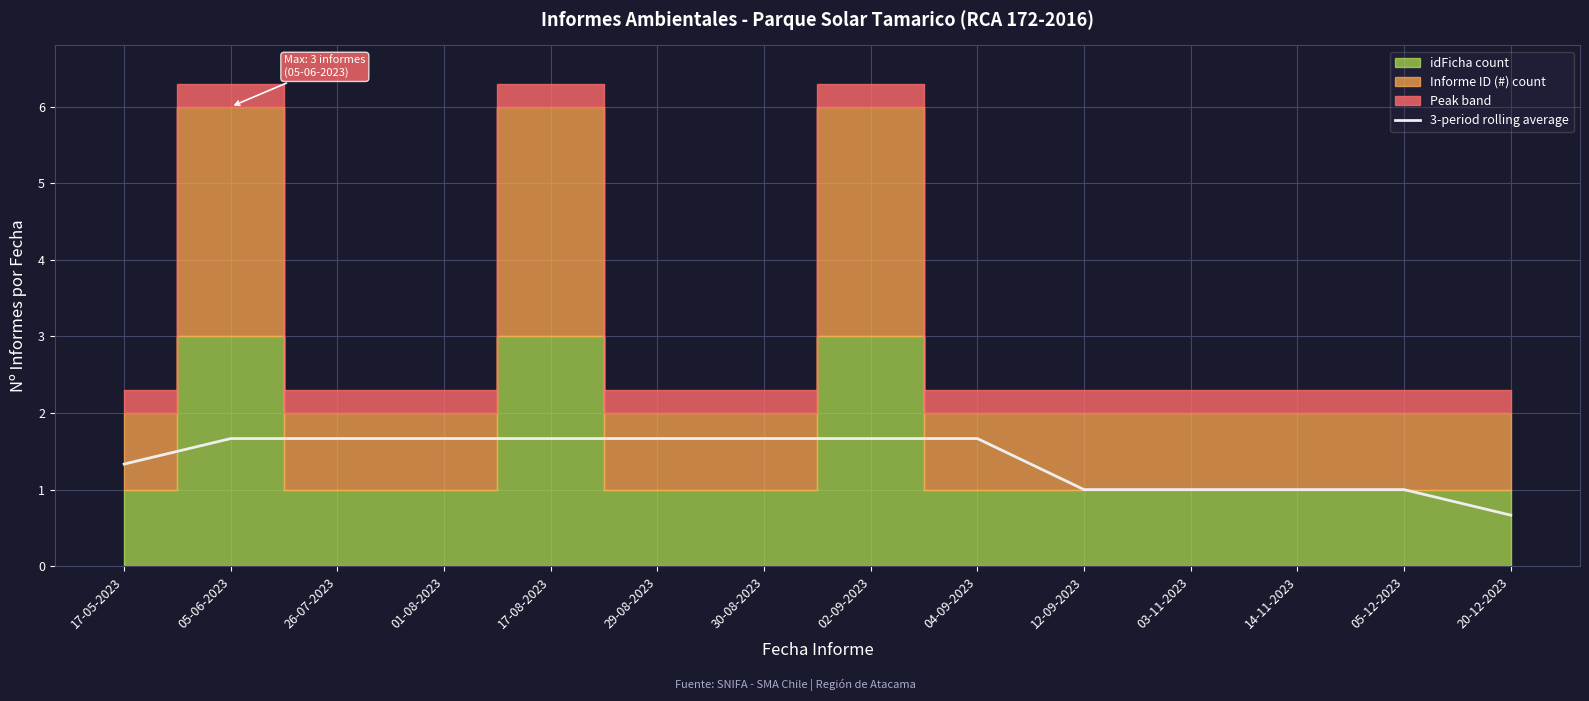

Which category has the lowest value in the 3-period rolling average series?

20-12-2023